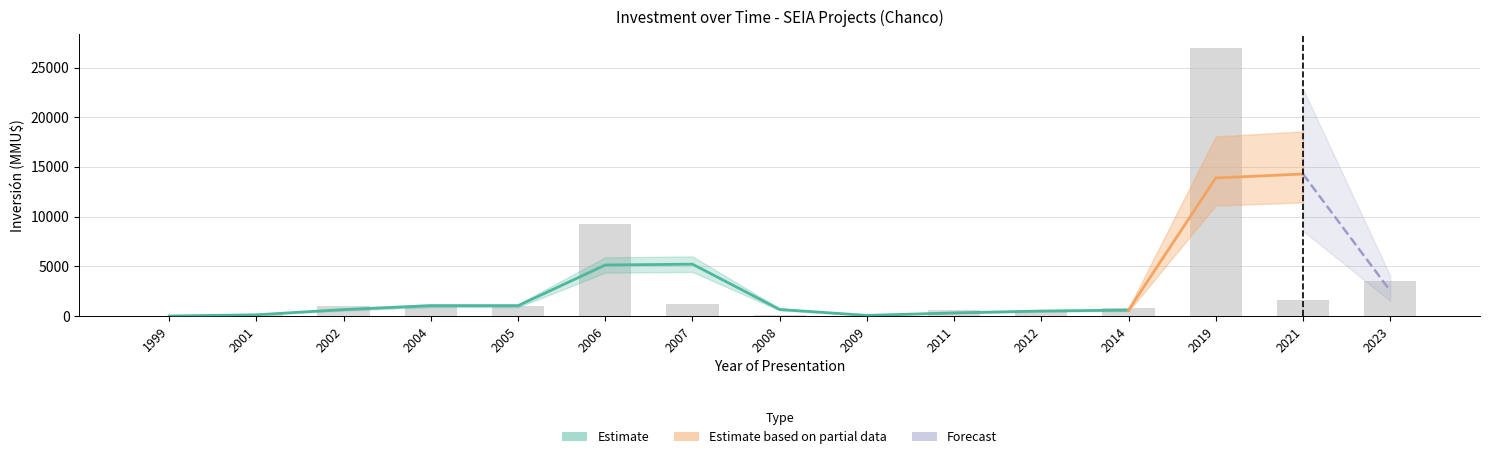

What is the difference between the maximum and second lowest values?

26978